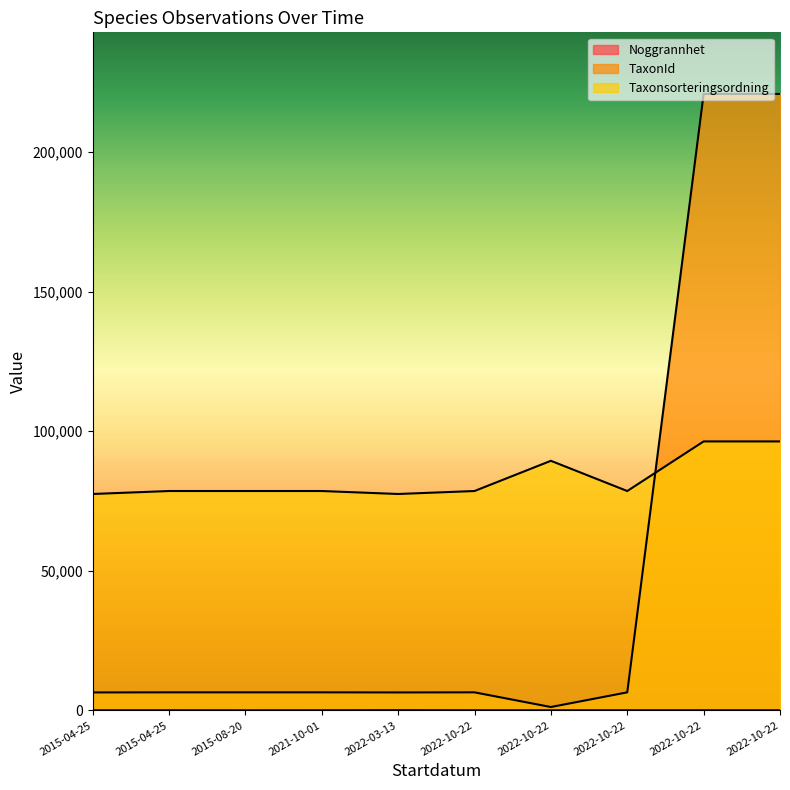

True or false: Noggrannhet and TaxonId cross at least once.

False